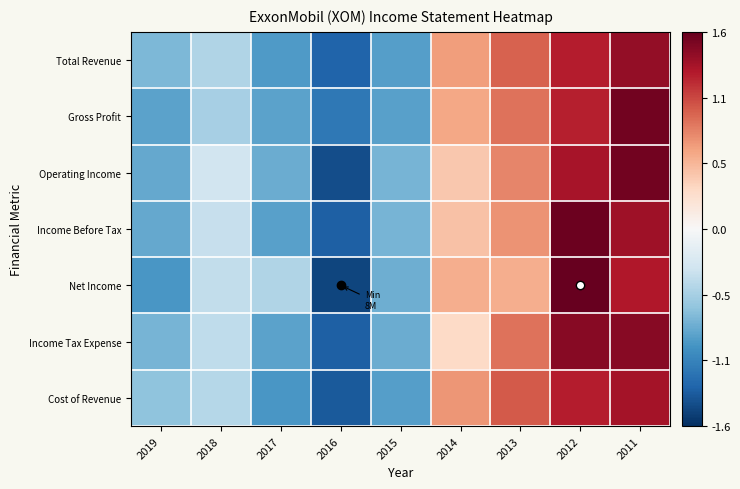

Which series has the largest range (max minus min)?

Net Income